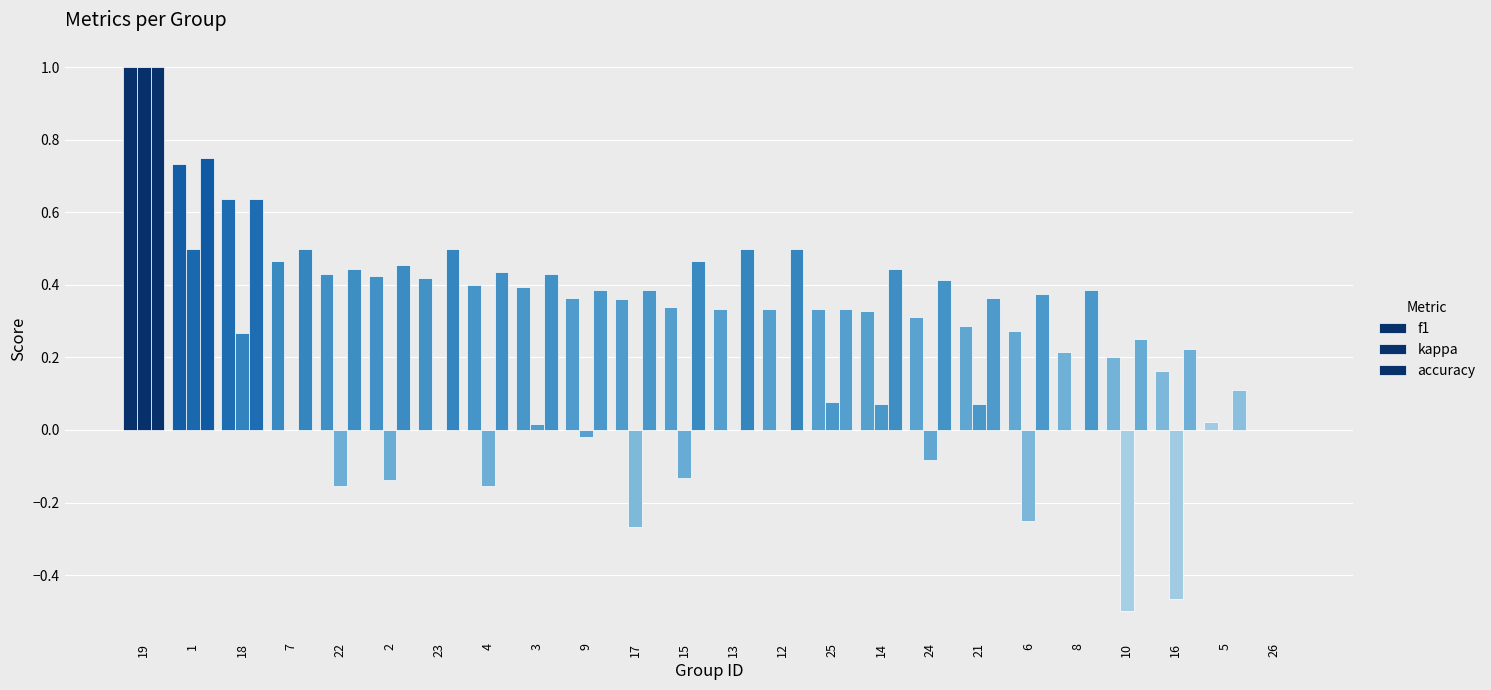

What is the label of the 8th bar from the left?

4